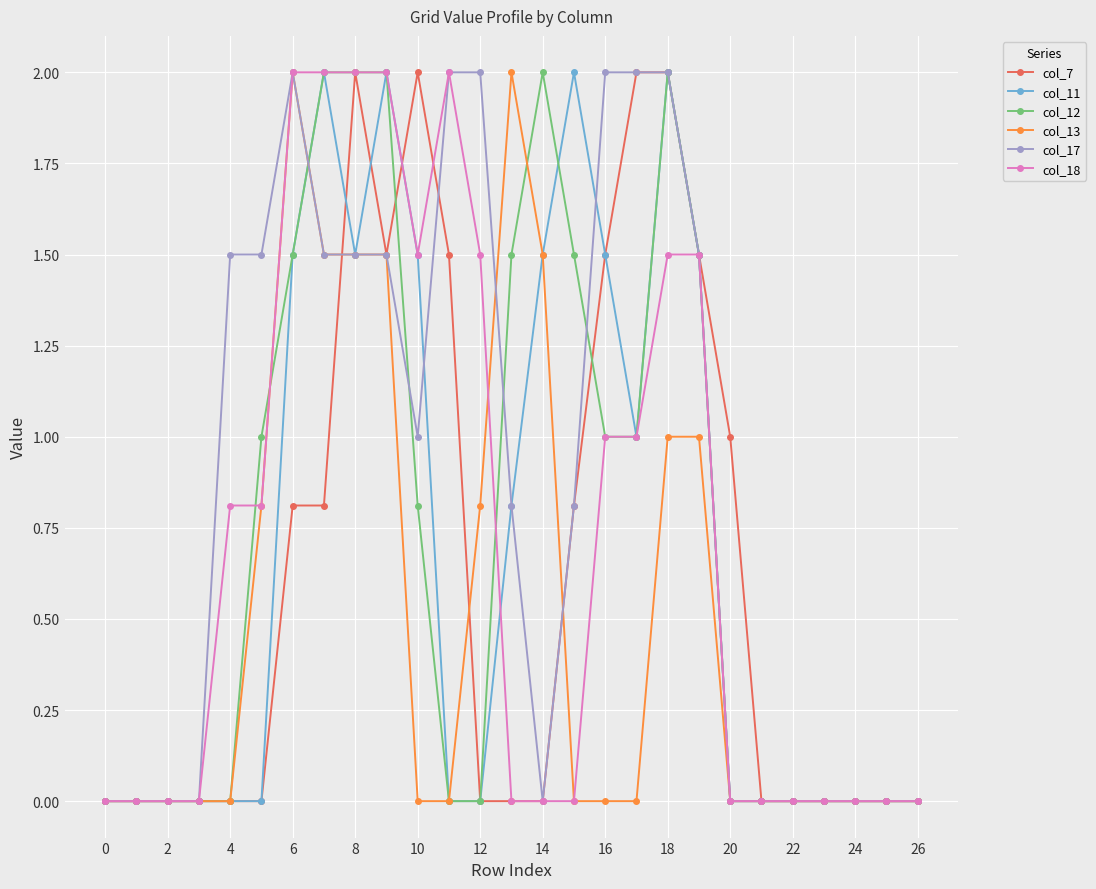

True or false: col_12 has more than 1 interior local peaks.

True